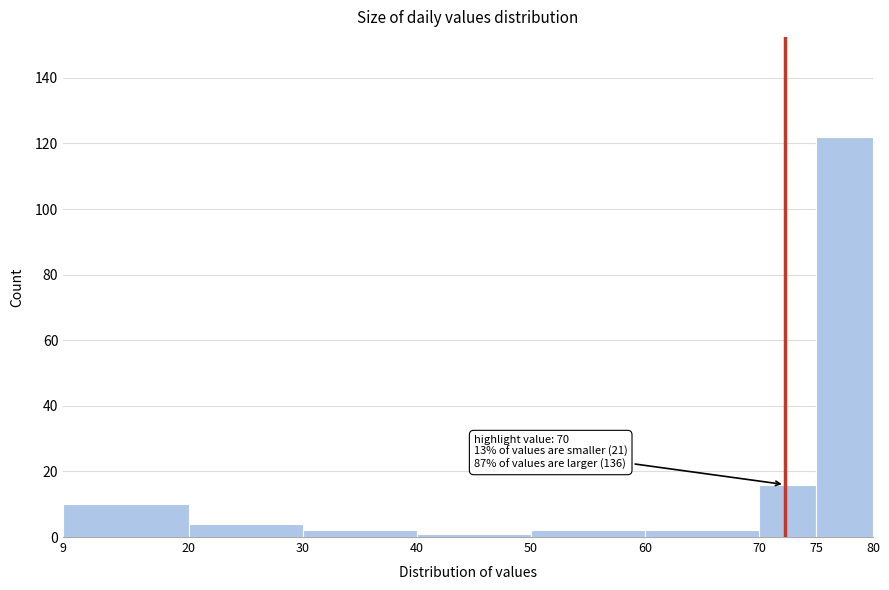

Over which range of the x-axis is the bar tallest?

75 to 80